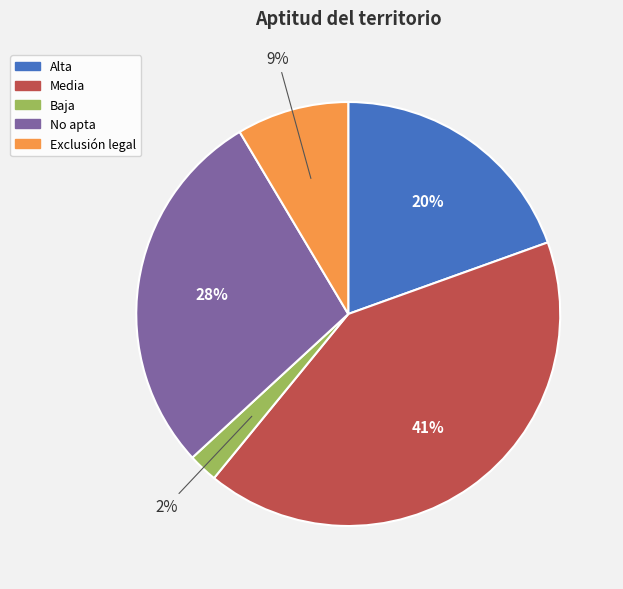

How many slices are in this pie chart?

5